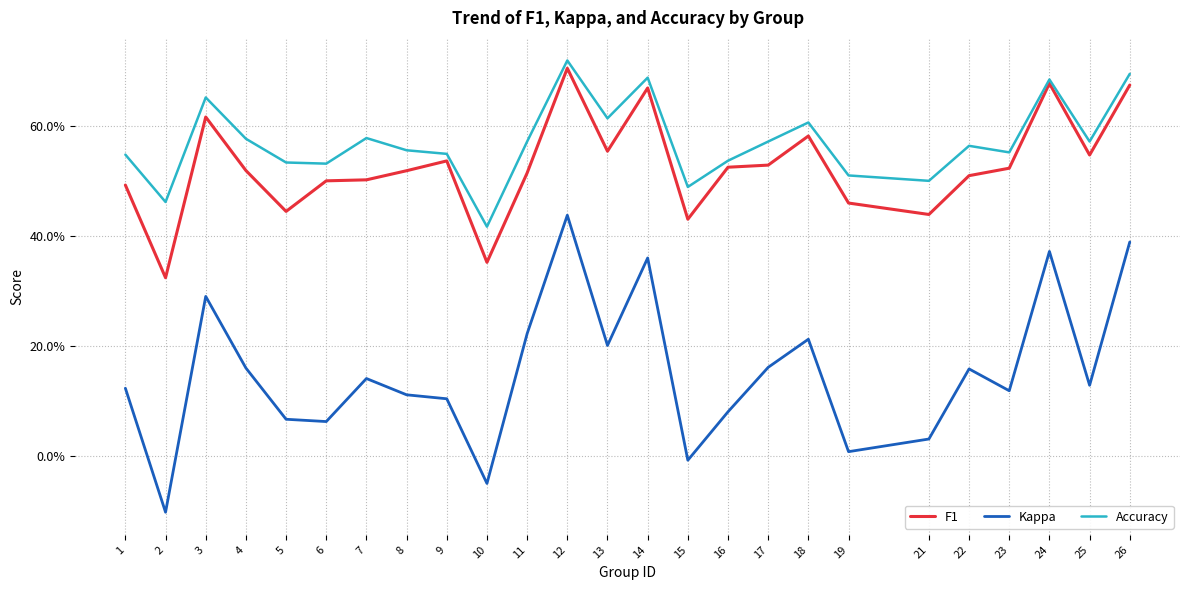

What is the difference between the second highest and minimum values in the Kappa series?

0.5